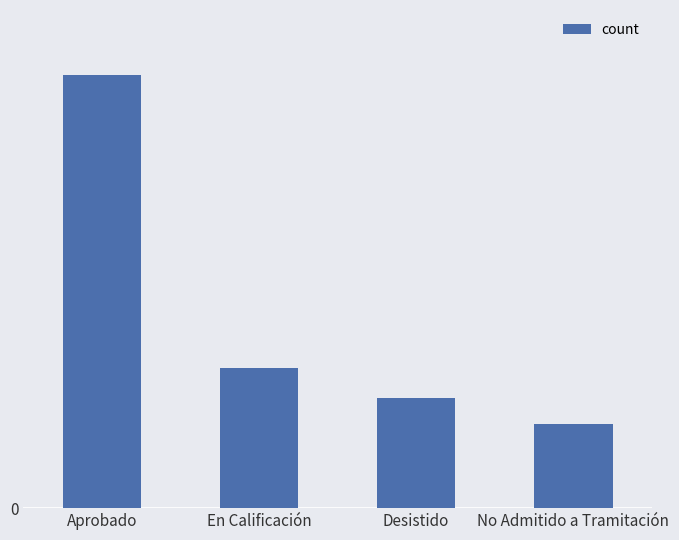

Rank the categories by value from lowest to highest.

No Admitido a Tramitación, Desistido, En Calificación, Aprobado